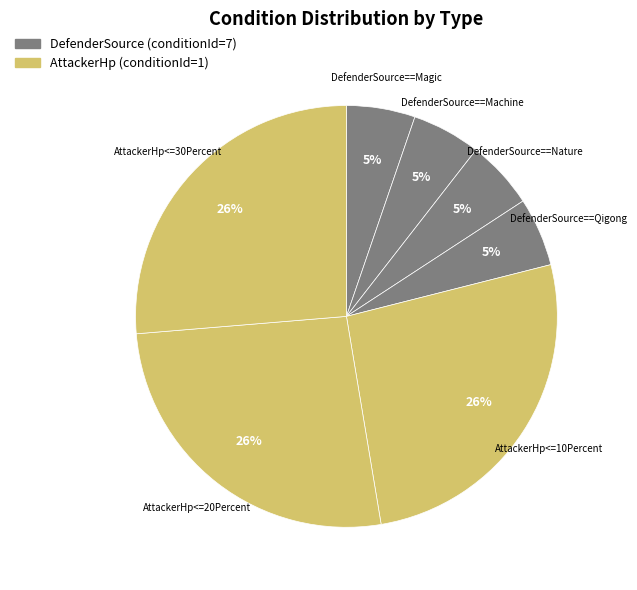

Count the number of slices in the pie.

7